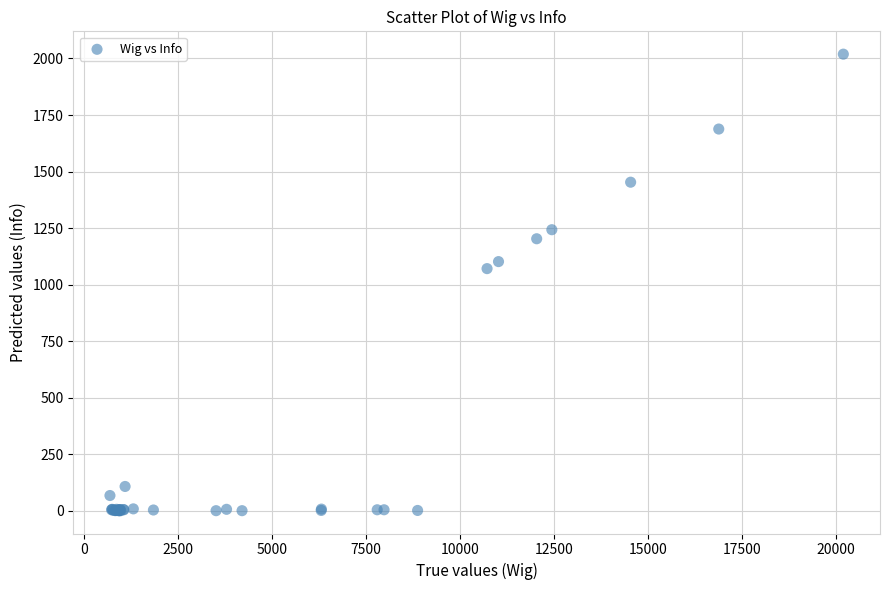

What Y value in the scatter plot is closest to 1010?

1071